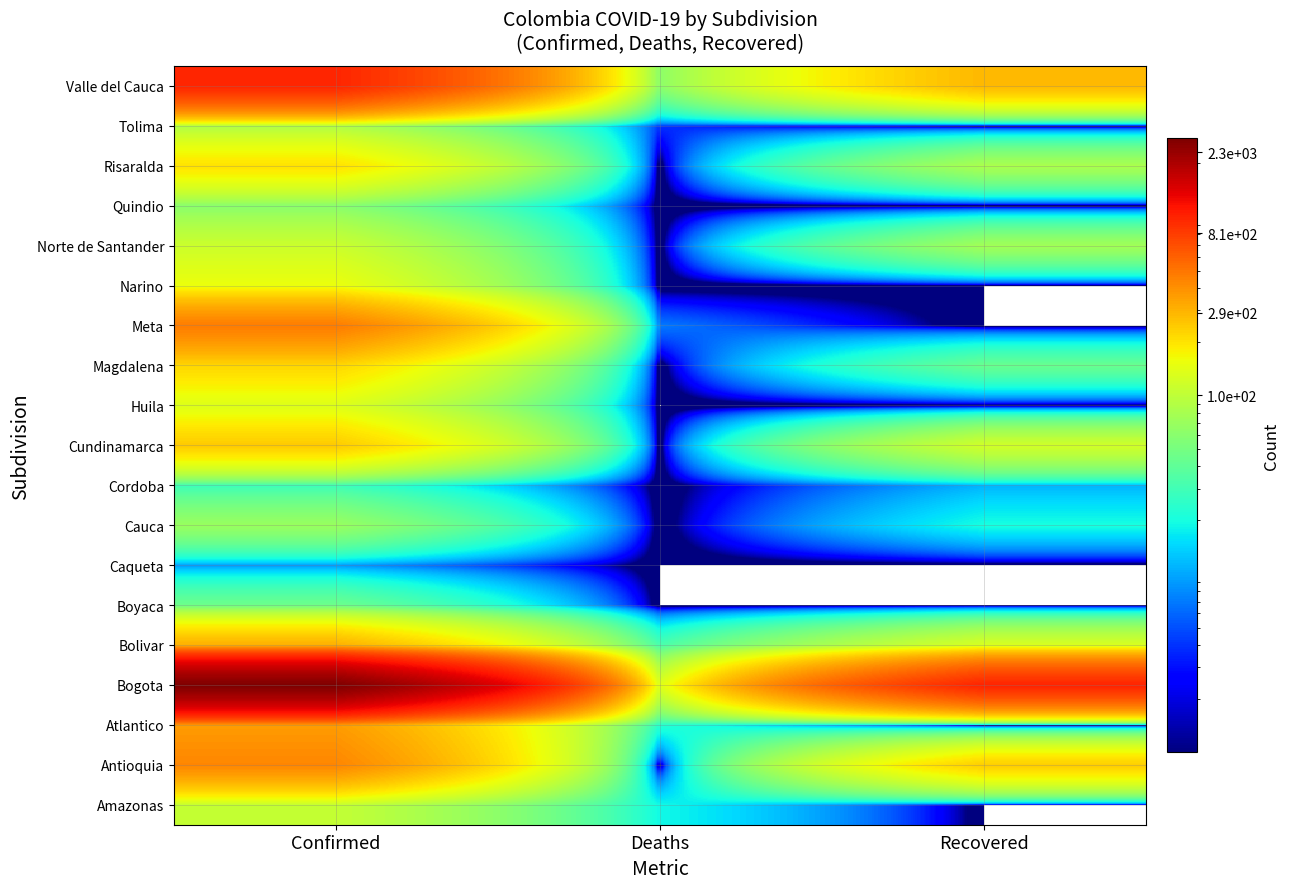

What is the greatest value displayed?

2759